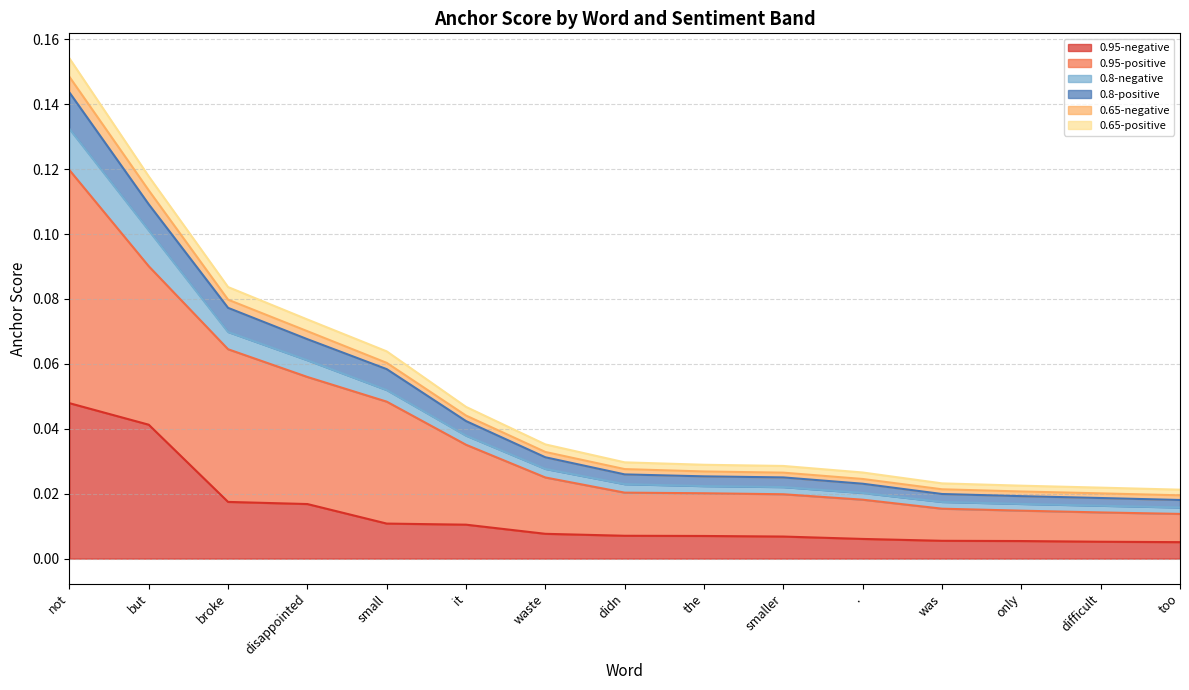

Which category has the highest value in the 0.95-negative series?

not